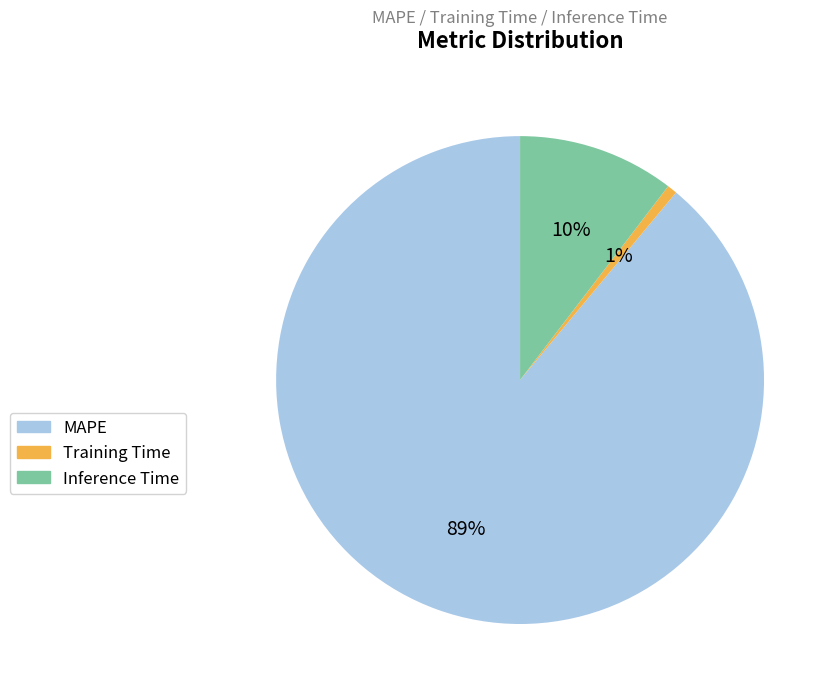

Rank the categories by value from highest to lowest.

MAPE, Inference Time, Training Time